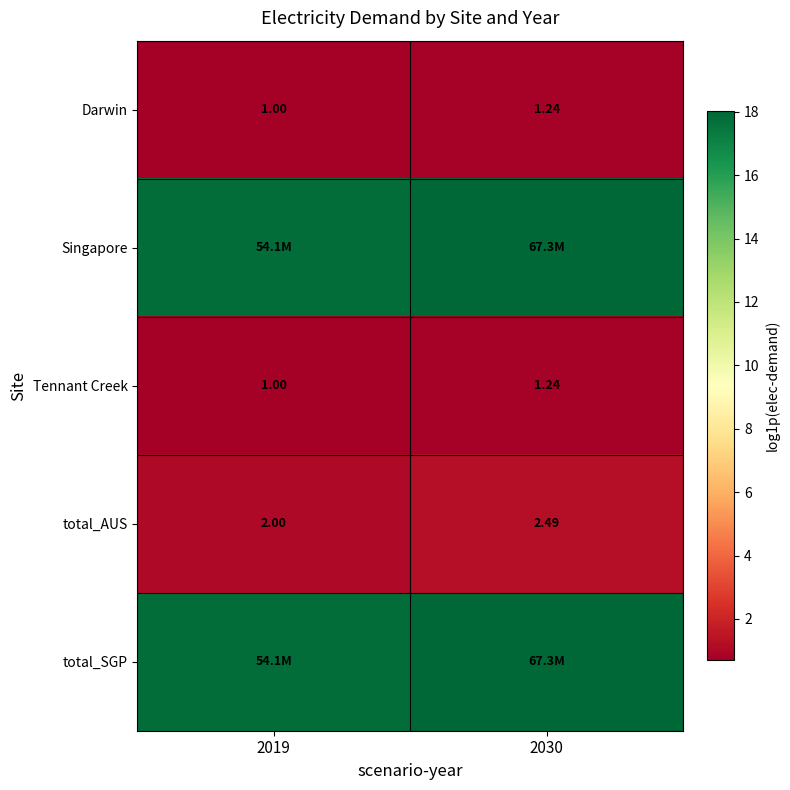

Is the value of Darwin at 2019 greater than the value of total_AUS at 2019?

No